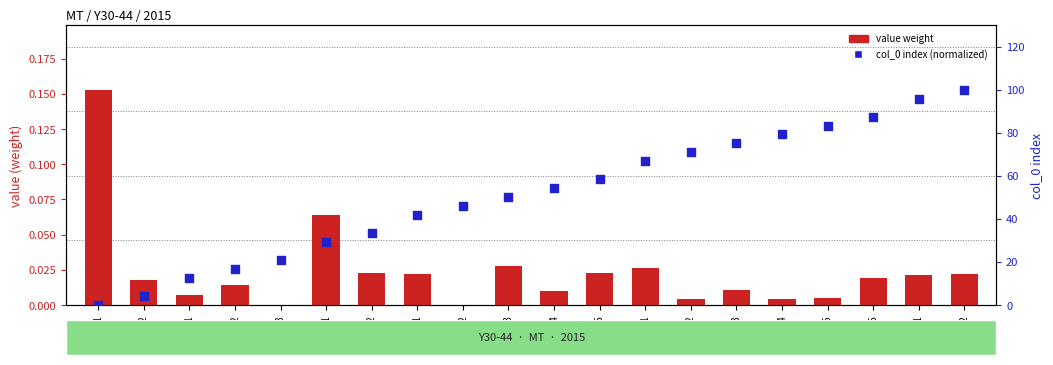

What is the total value across all series at CP056?

87.5